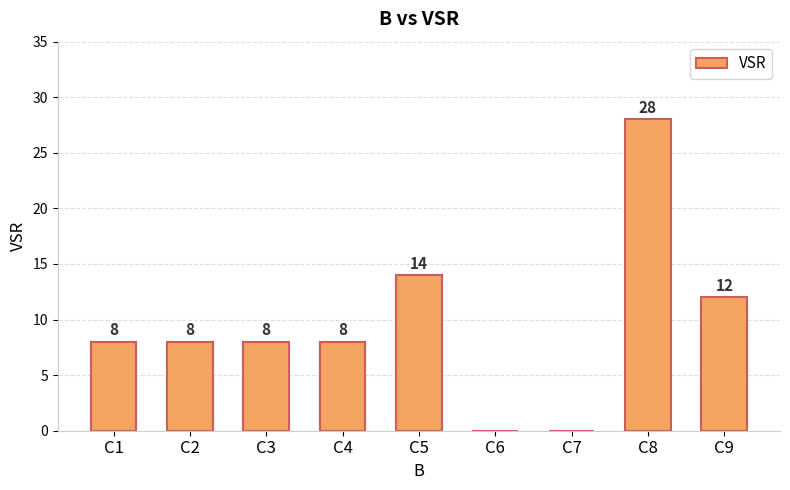

Read the value at C4.

8